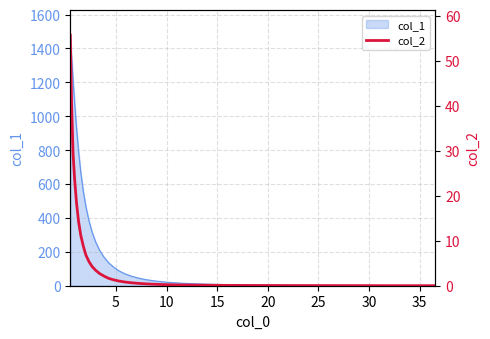

How many lines are shown in the chart?

1